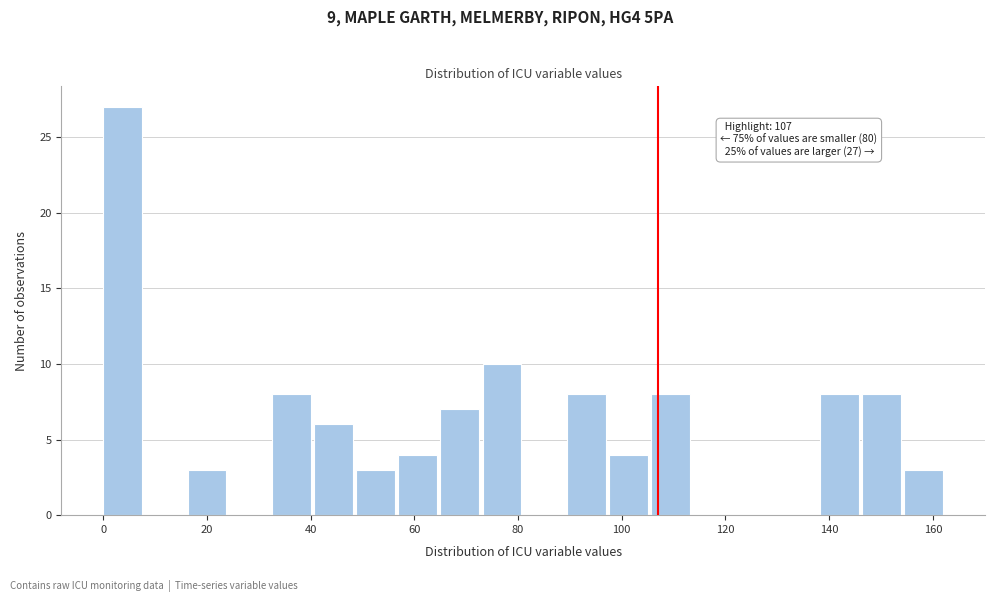

Over which range of the x-axis is the bar tallest?

0 to 8